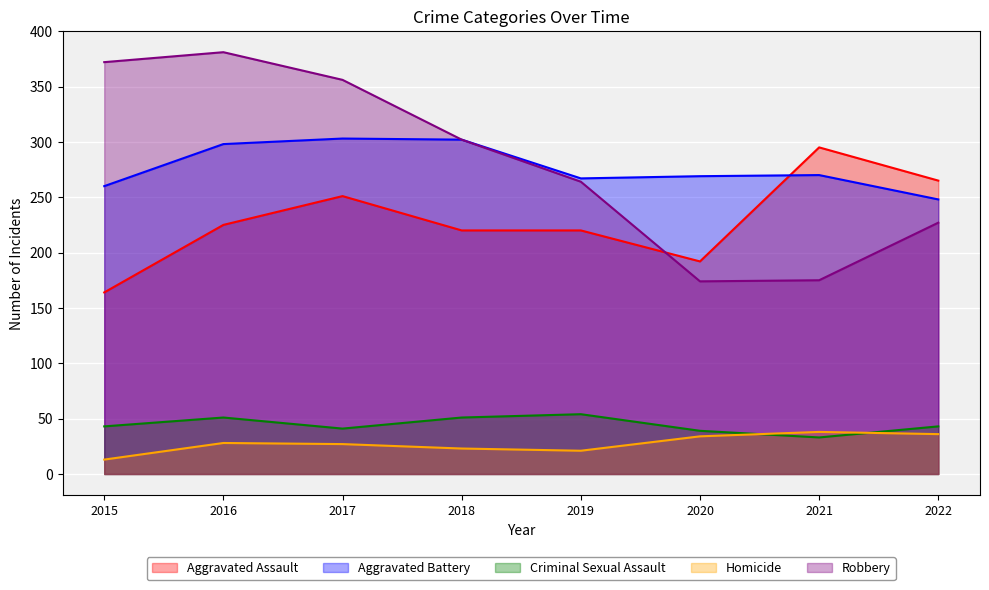

Which series has the largest total across all categories?

Robbery